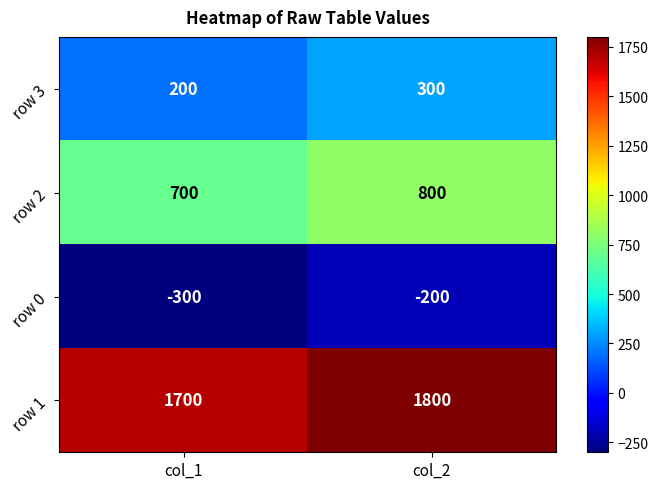

What is the difference between the row 1 values at col_2 and col_1?

100